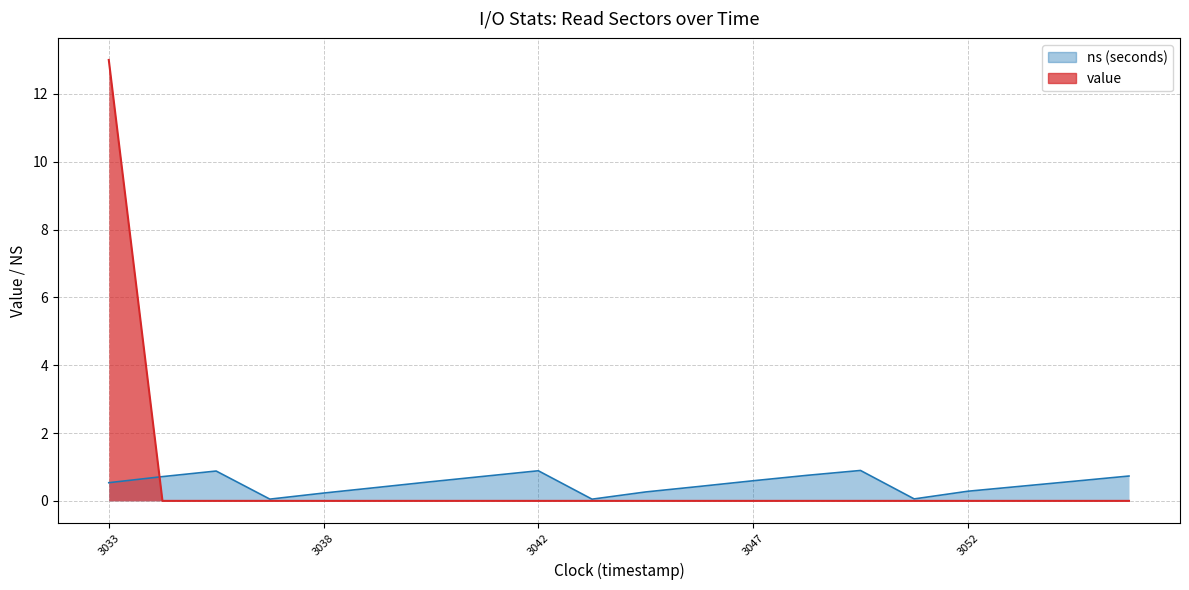

Where do value and ns first cross each other?

1496113033 and 1496113034